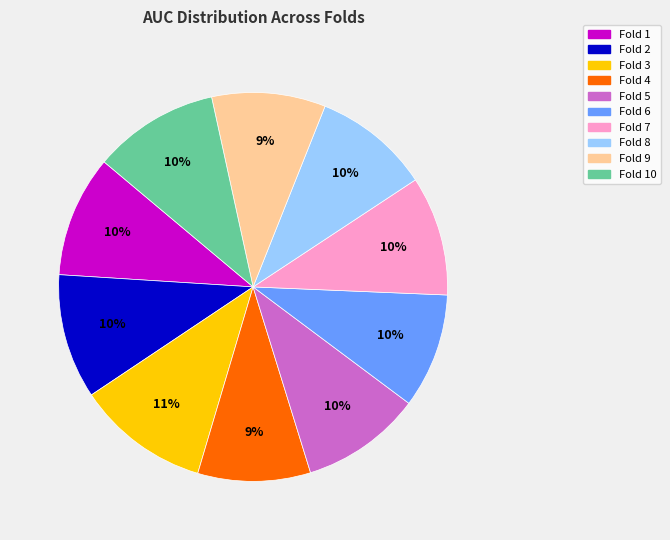

Does Fold 4 account for over 50% of the chart?

No